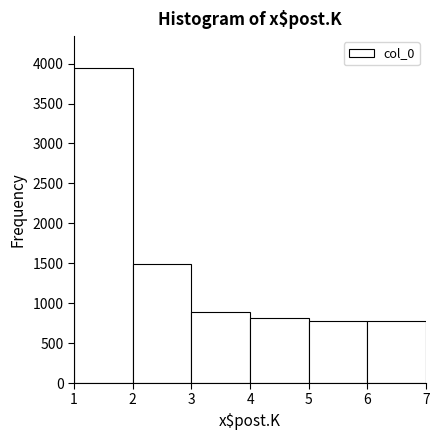

What is the height of the bar covering 6 to 7 on the x-axis? The values are not printed on the chart, so give them approximately, as read against the axis.

800